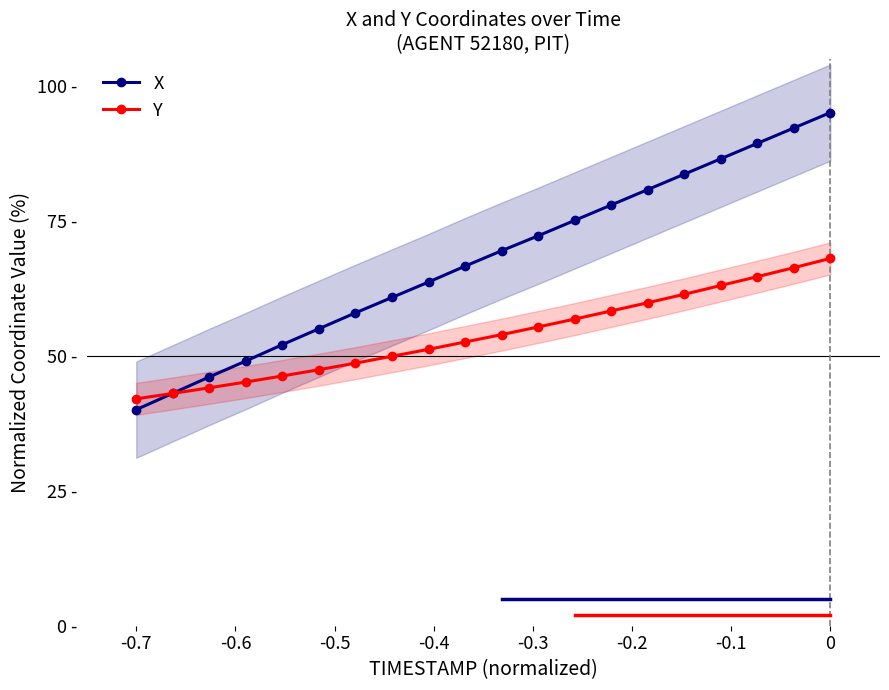

Does the chart have visible grid lines?

No